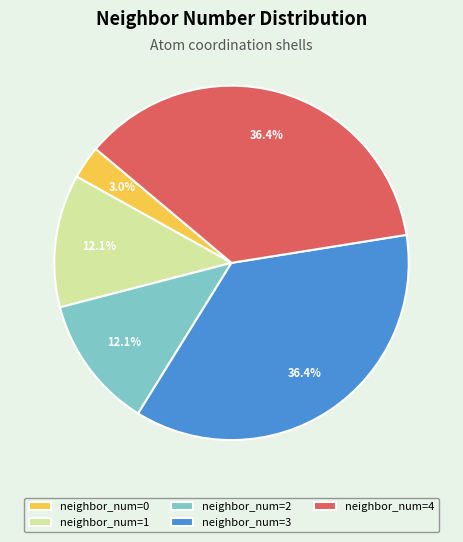

Is neighbor_num=4 the majority of the pie?

No